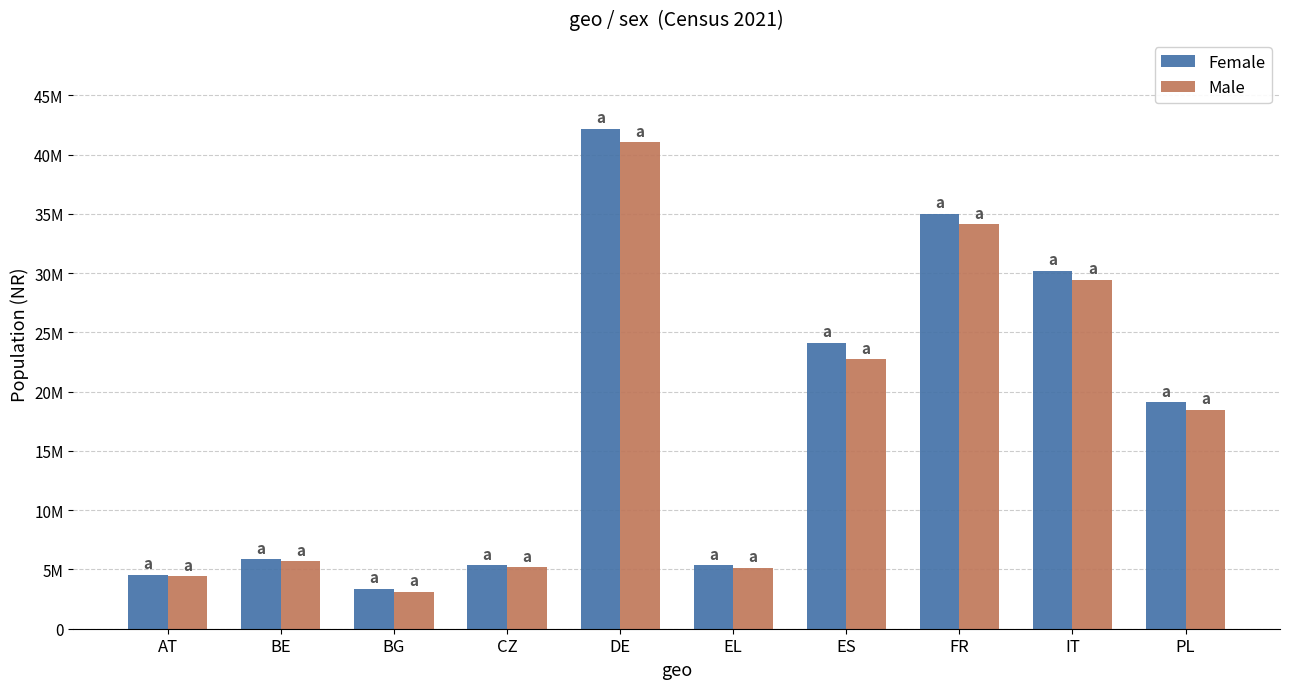

Which series has the largest total across all categories?

Female